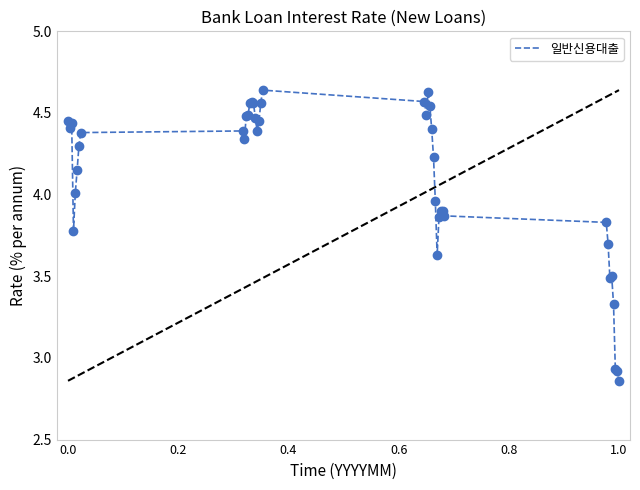

Does the chart have visible grid lines?

No